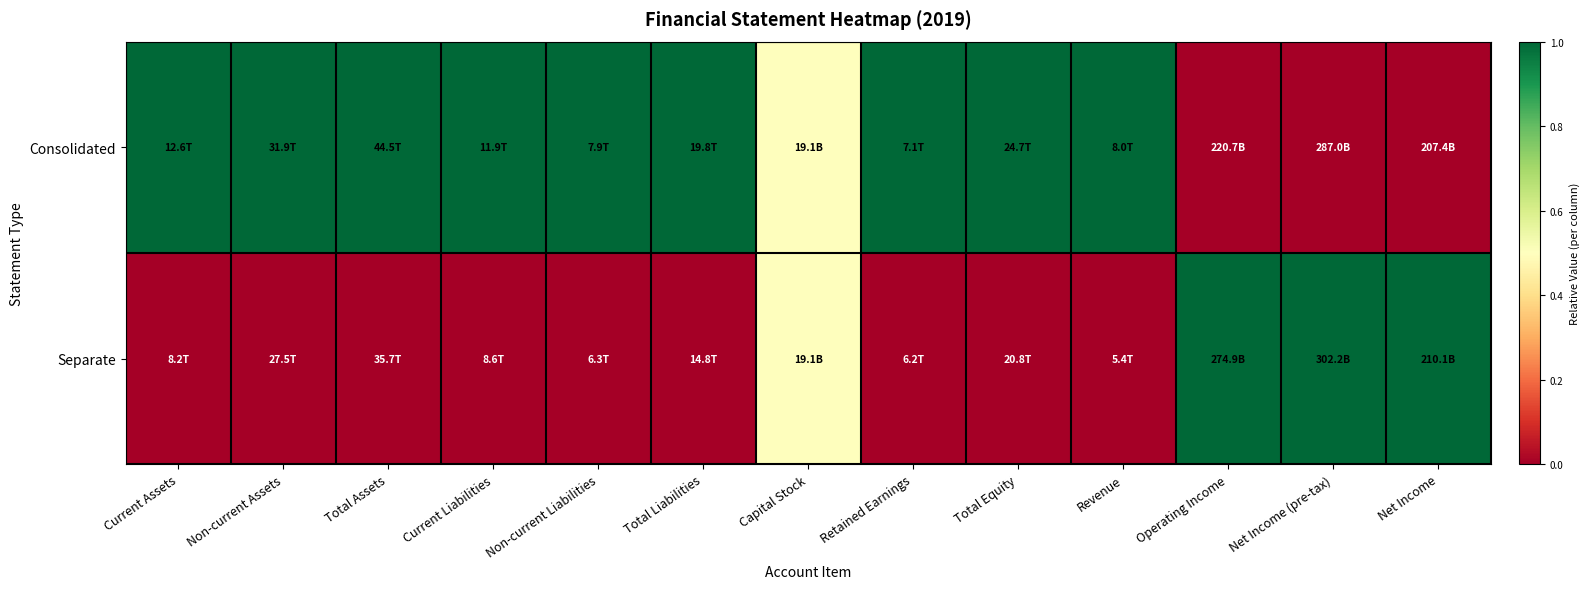

Reading left to right, what are all the values shown in this chart?

Consolidated: Current Assets=1.0	Non-current Assets=1.0	Total Assets=1.0	Current Liabilities=1.0	Non-current Liabilities=1.0	Total Liabilities=1.0	Capital Stock=0.5	Retained Earnings=1.0	Total Equity=1.0	Revenue=1.0	Operating Income=0.0	Net Income (pre-tax)=0.0	Net Income=0.0
Separate: Current Assets=0.0	Non-current Assets=0.0	Total Assets=0.0	Current Liabilities=0.0	Non-current Liabilities=0.0	Total Liabilities=0.0	Capital Stock=0.5	Retained Earnings=0.0	Total Equity=0.0	Revenue=0.0	Operating Income=1.0	Net Income (pre-tax)=1.0	Net Income=1.0